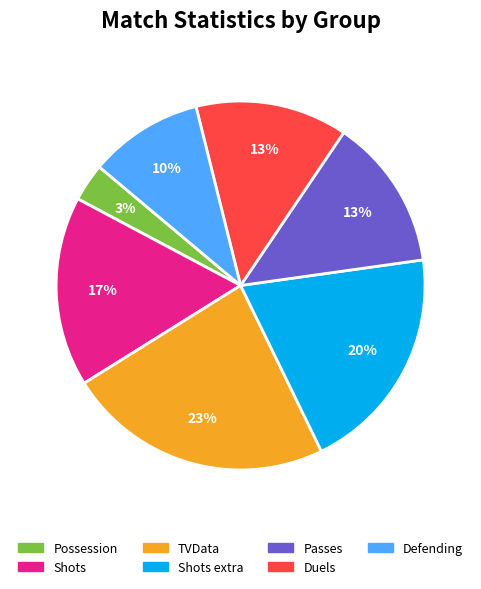

Is there a majority slice in this chart?

No